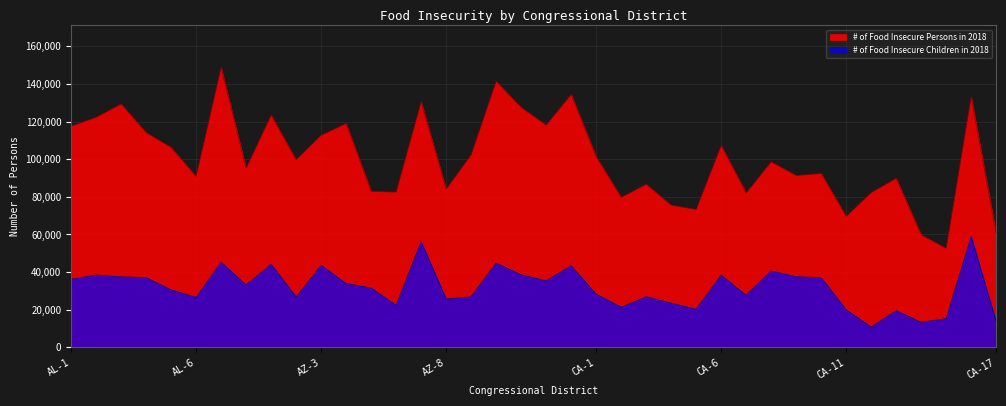

How many lines are shown in the chart?

2